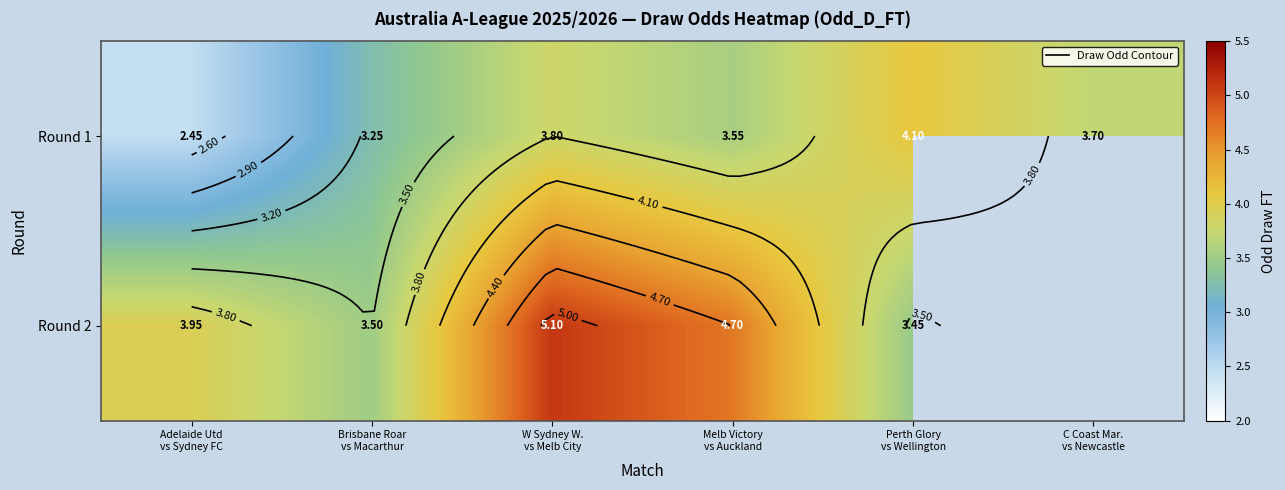

The Round 2 series shows 4.0 at Adelaide Utd vs Sydney FC. True or false?

True